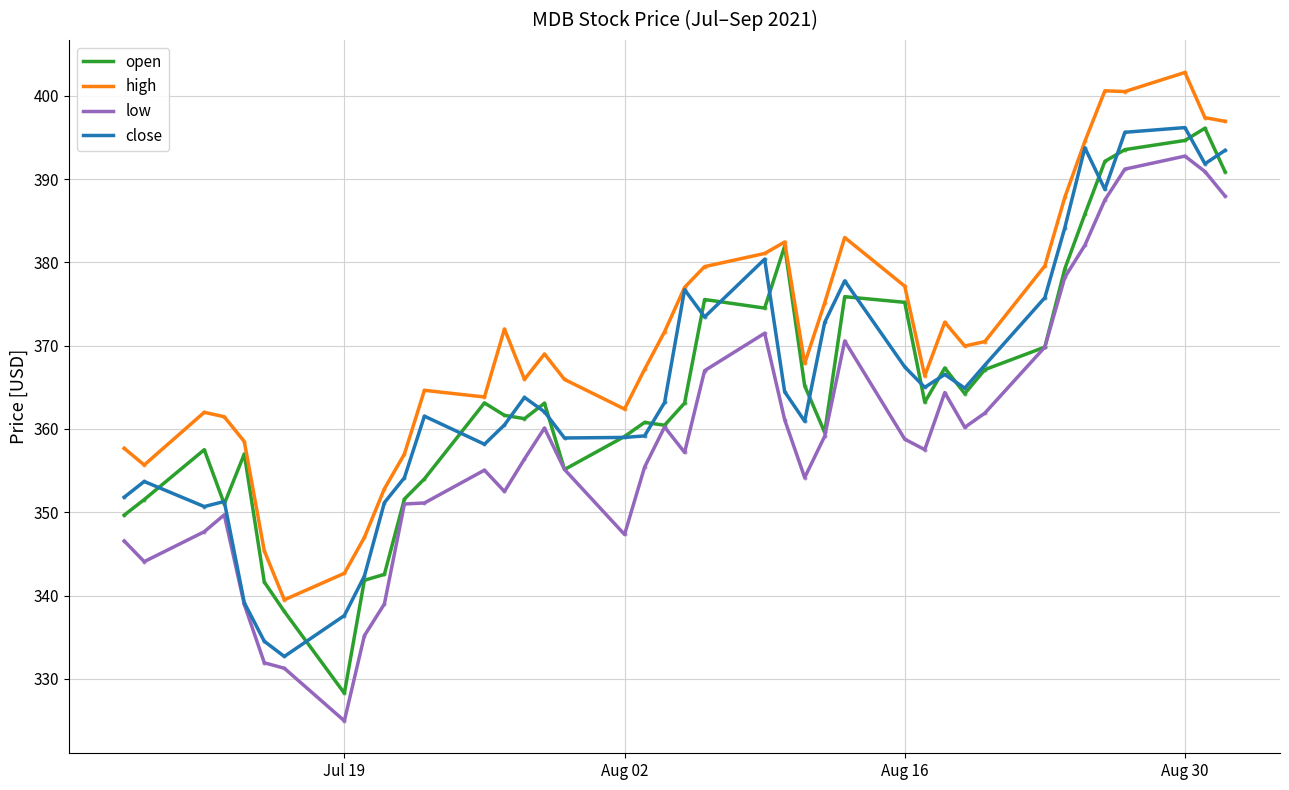

Which series has the largest total across all categories?

high